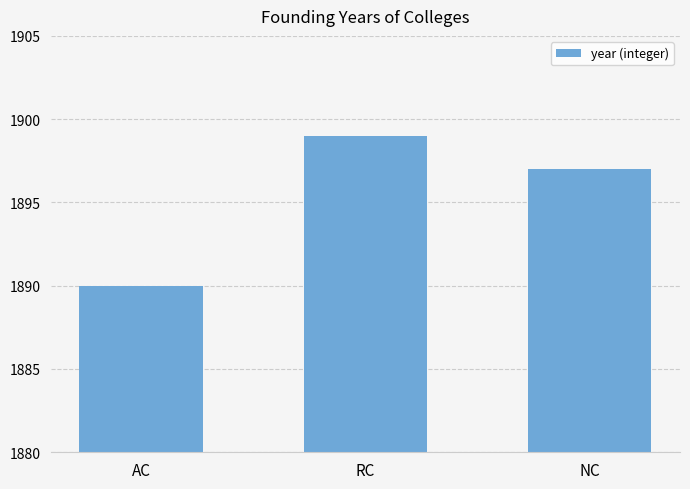

List the labels in order of value, largest first.

RC, NC, AC